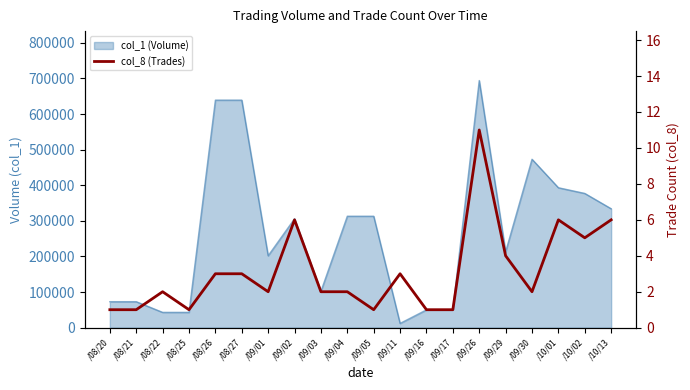

How many values are between 1 and 5?

16